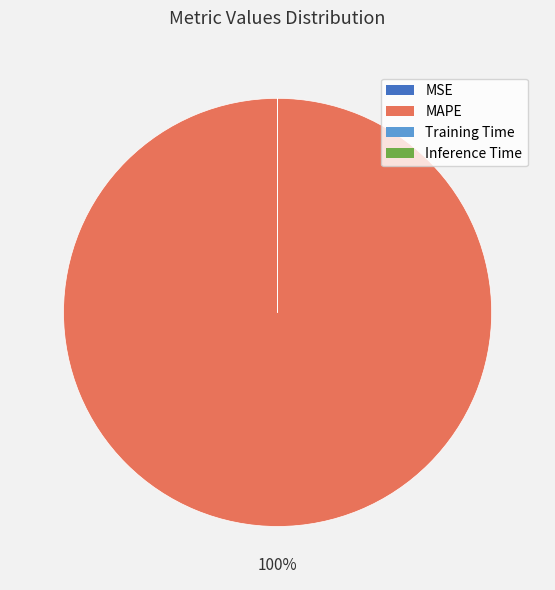

To the nearest percent, what is the average slice percentage?

25%